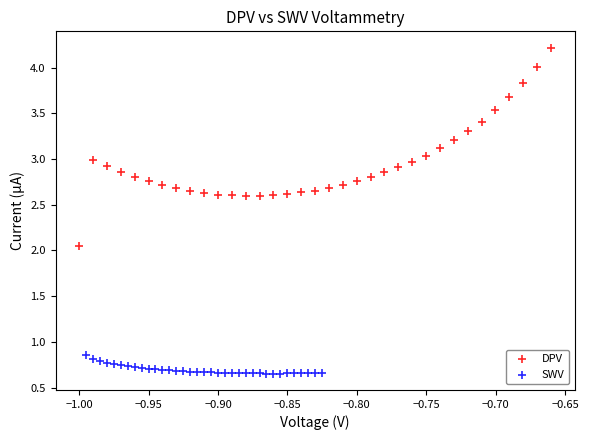

Which series reaches the maximum Y coordinate?

DPV